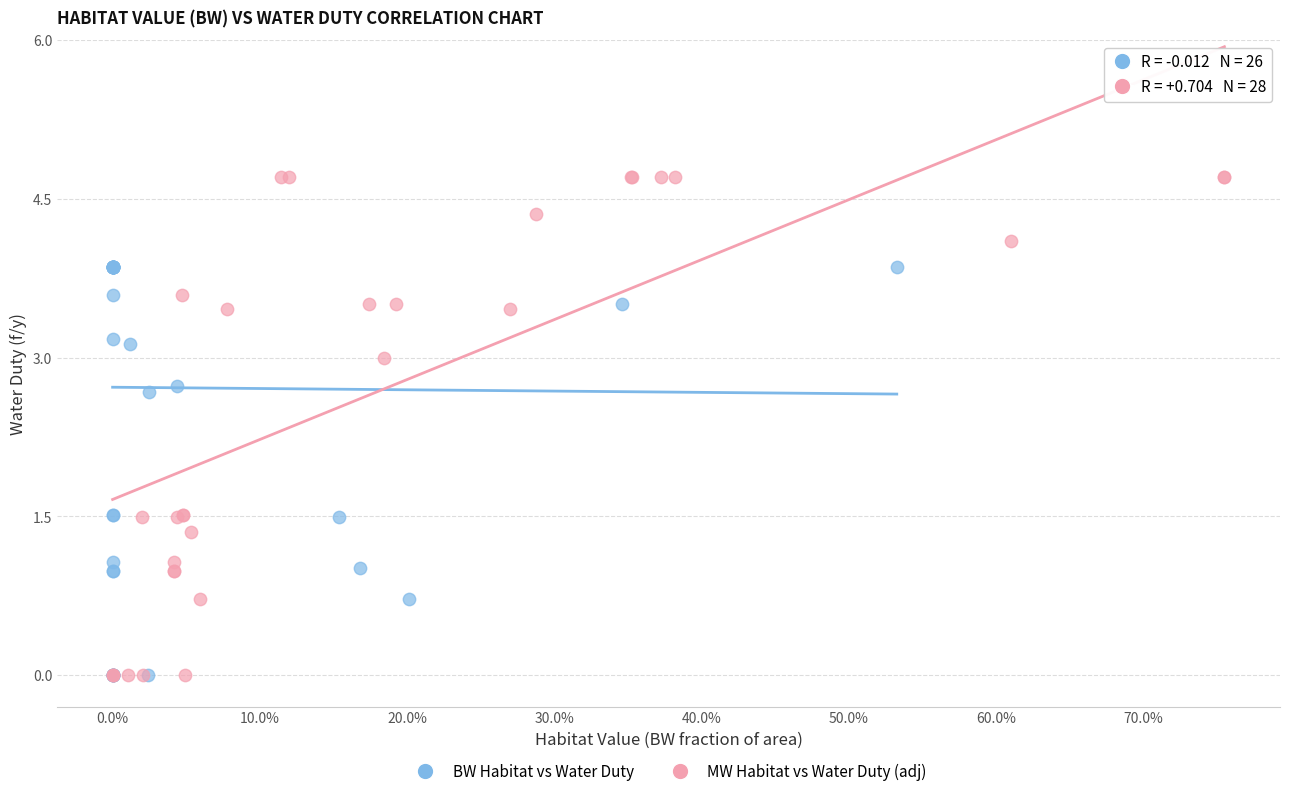

What are all the series names shown in the legend?

BW Habitat vs Water Duty, MW Habitat vs Water Duty (adj)